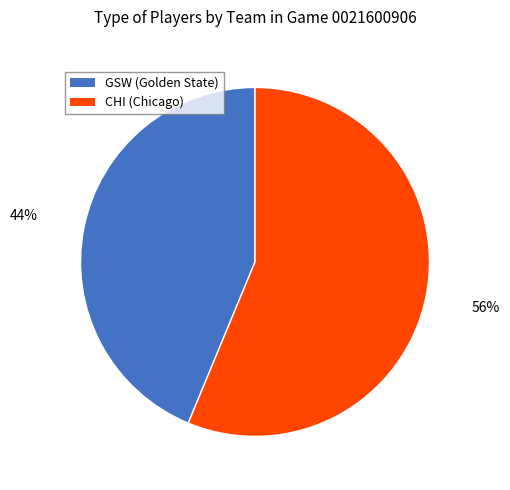

Which slice is the smallest?

GSW (Golden State)